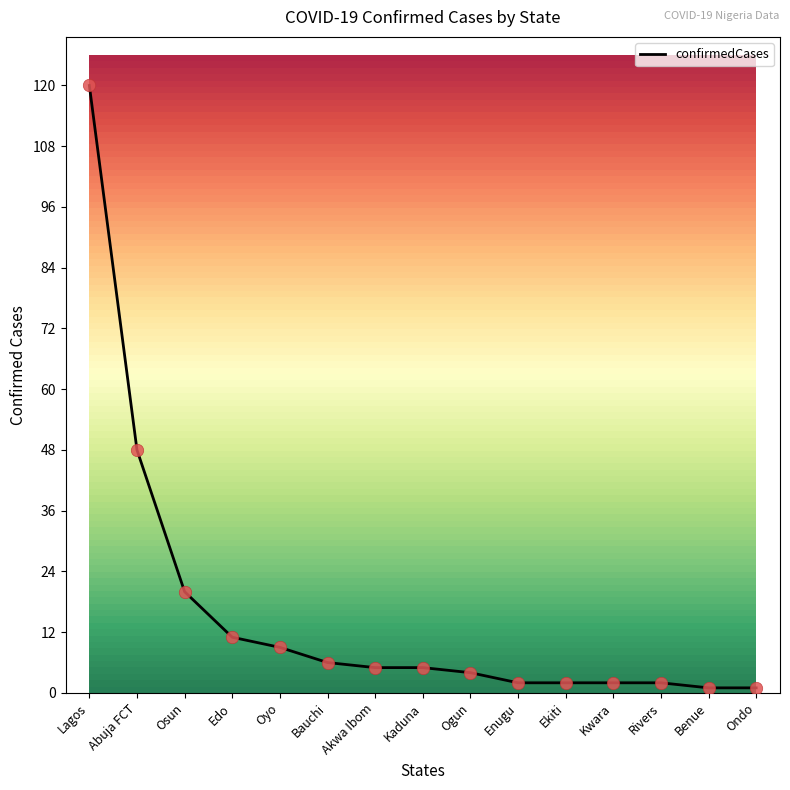

What is the change in value from Ogun to Rivers?

-2